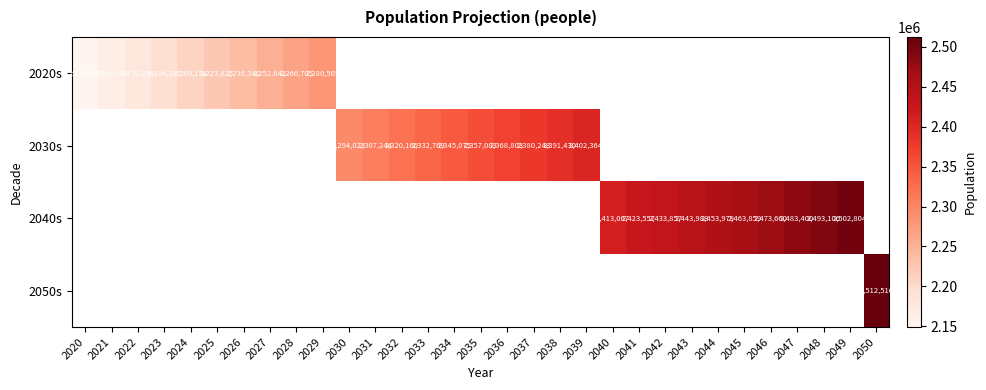

Count the number of data series in this chart.

4